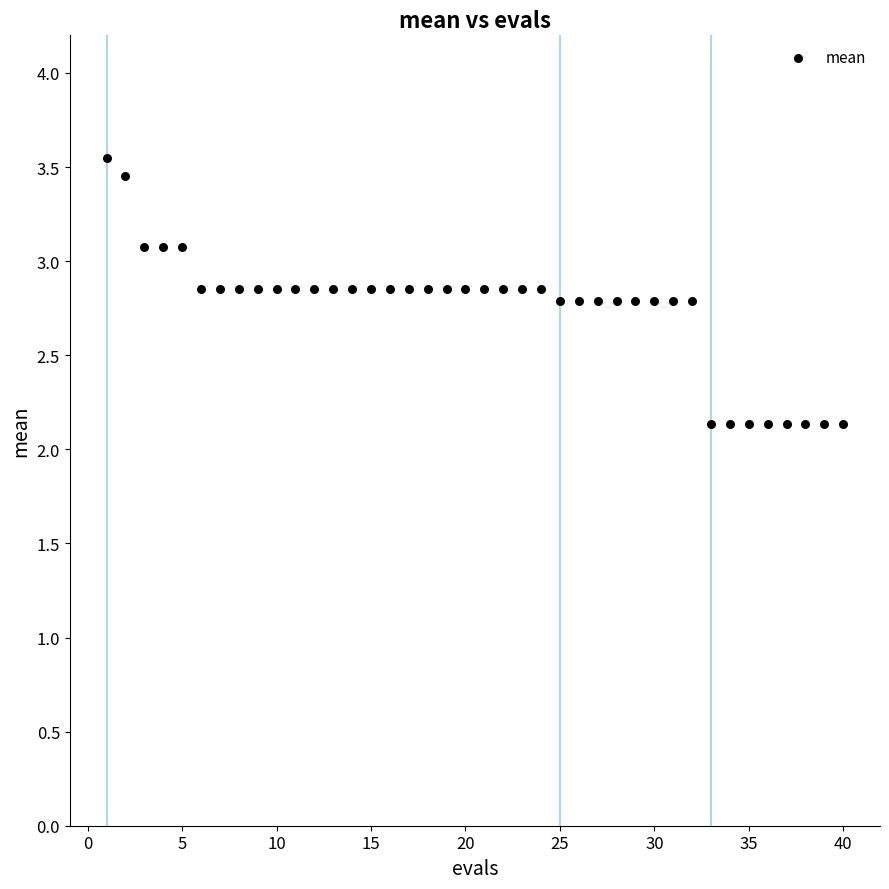

What is the range of Y values (max minus min)?

1.4